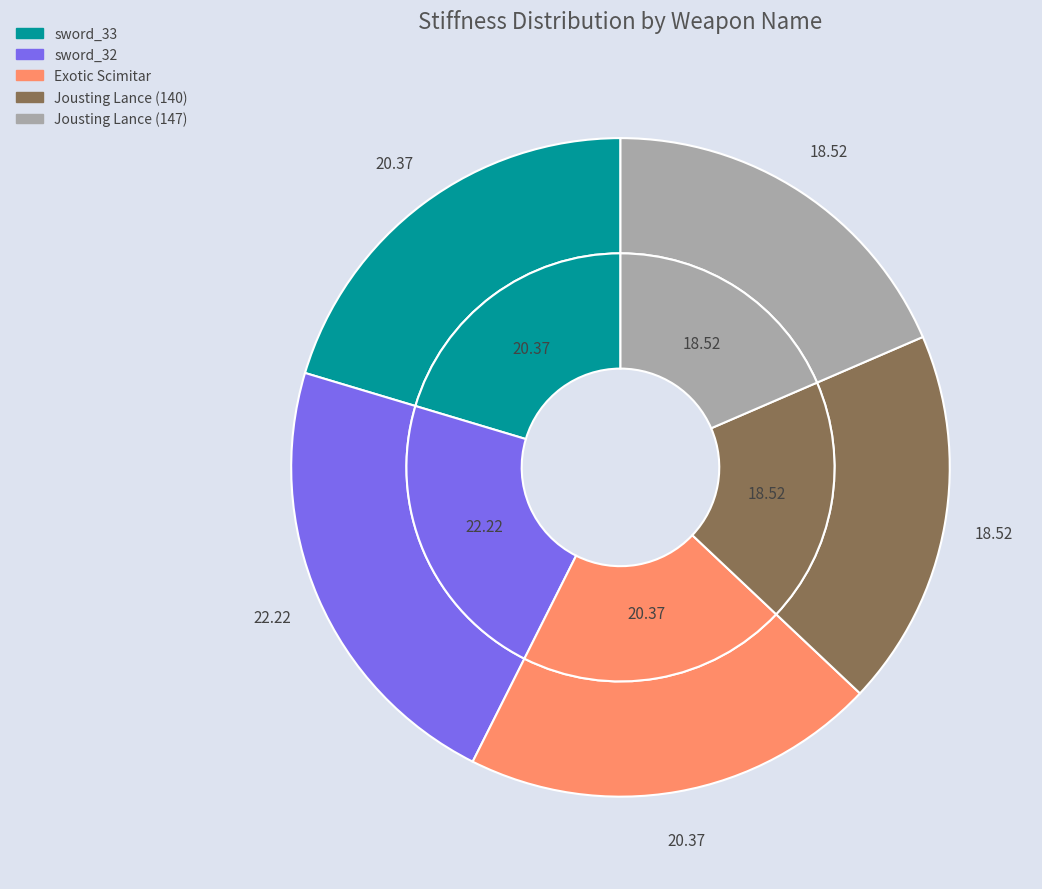

What percentage is the sword_32 slice, to the nearest percent?

22%